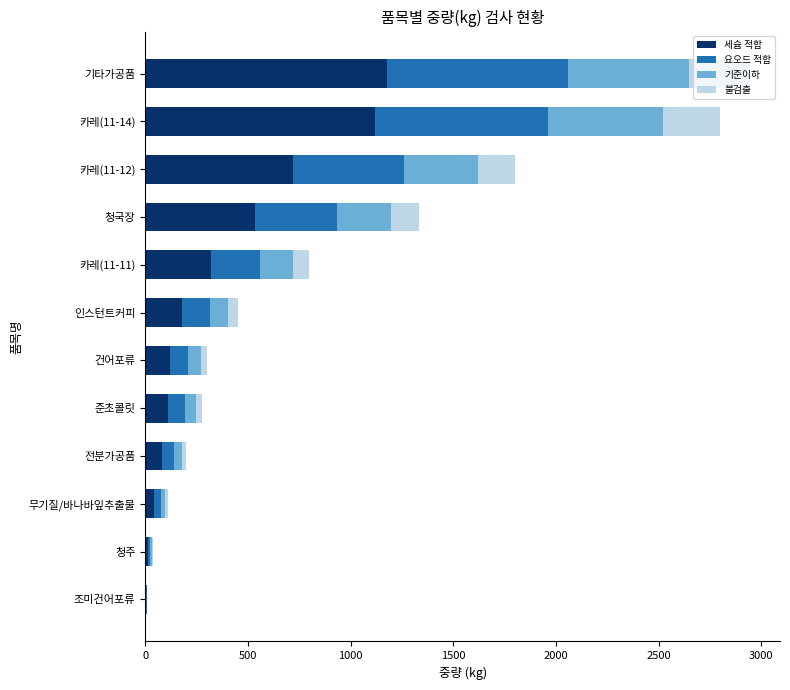

At which category is the sum across all series the highest?

기타가공품